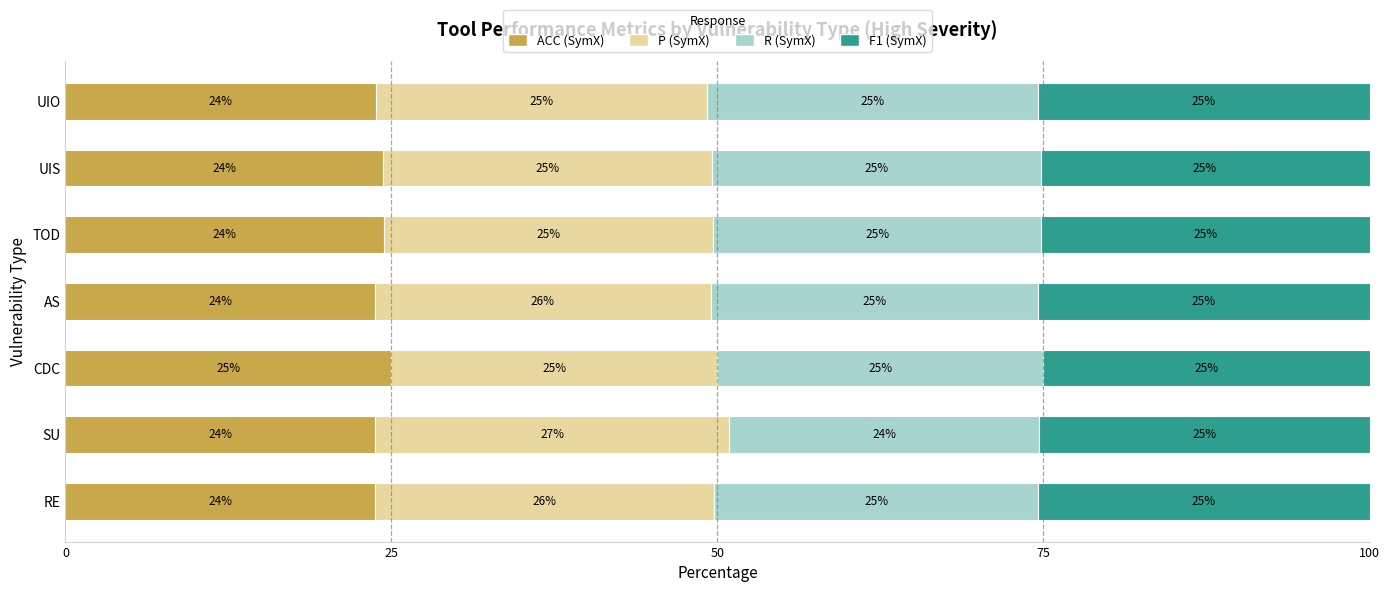

Is it true that ACC (SymX) equals 24.5 at TOD?

True